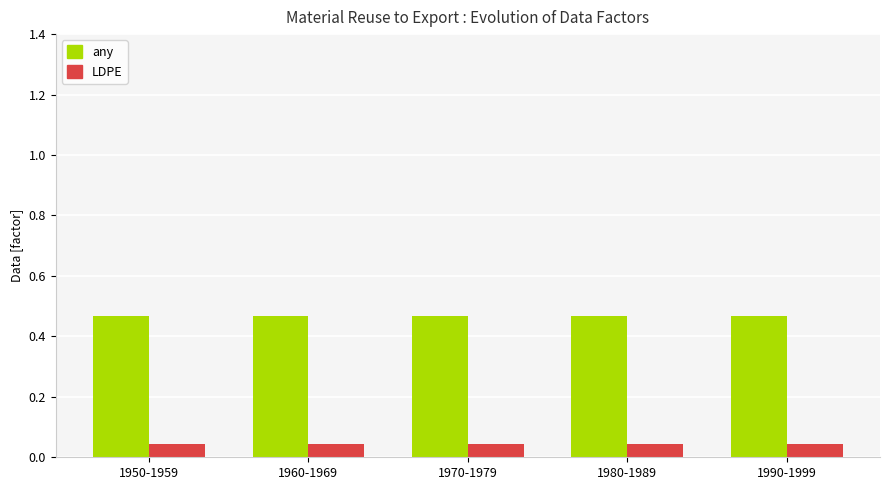

Which series has the largest total across all categories?

any